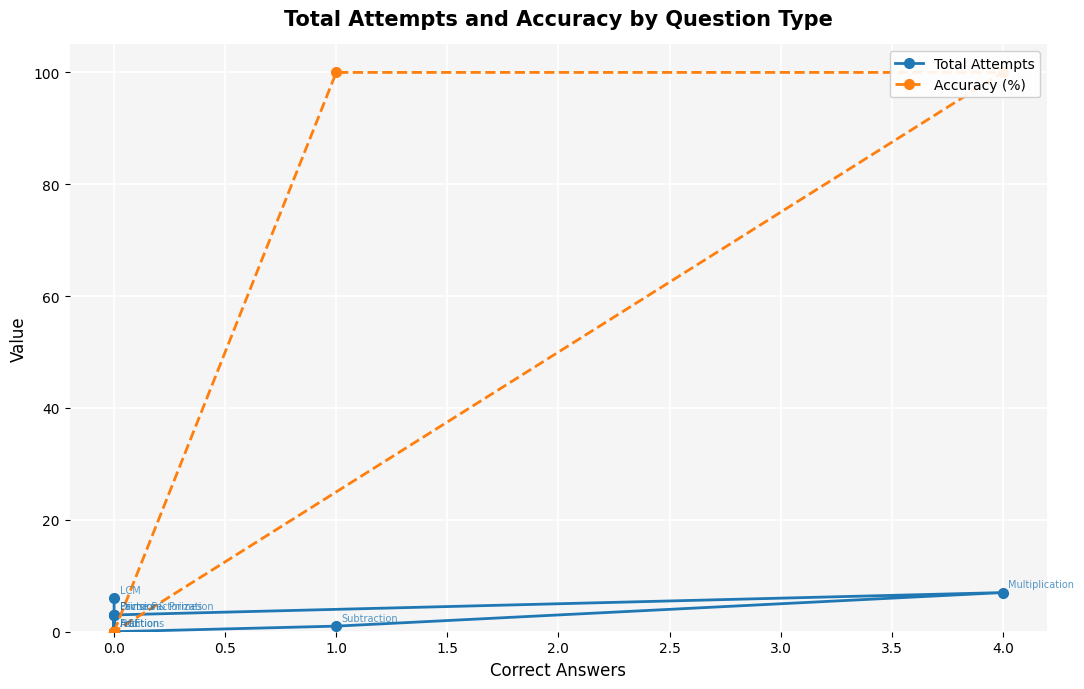

Does the chart display data point markers on the line(s)?

Yes